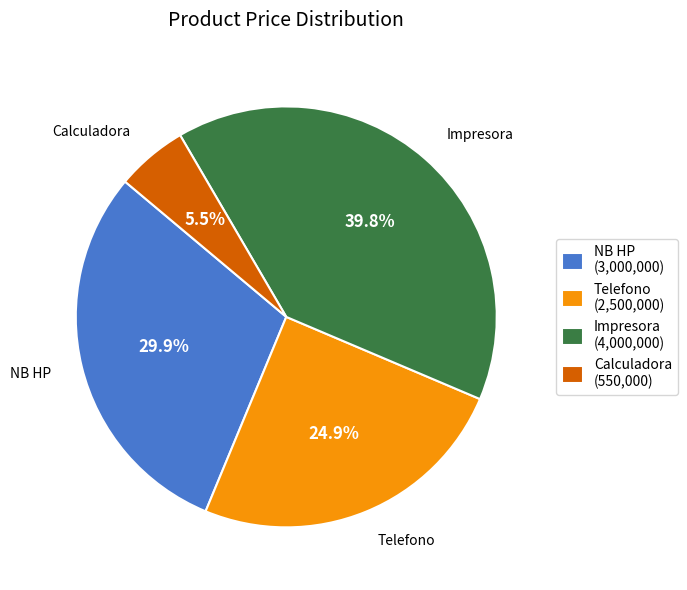

Which slice is the smallest?

Calculadora